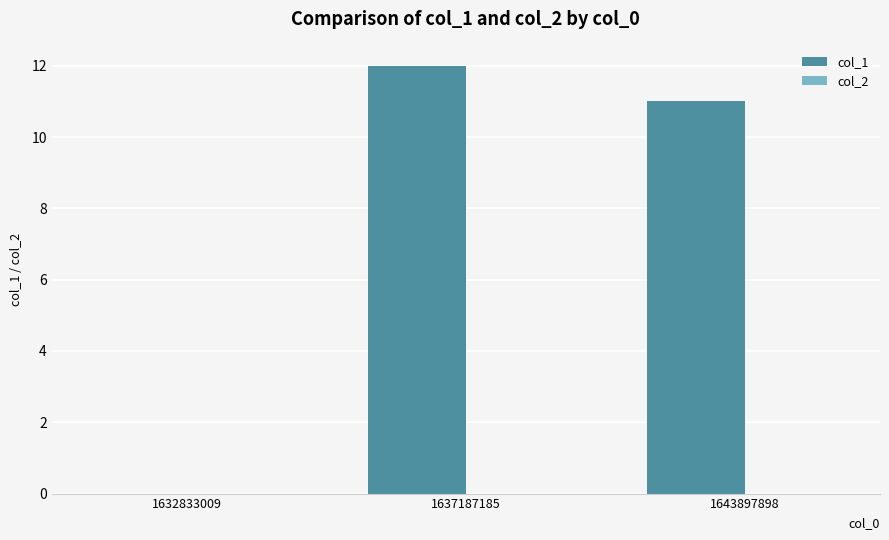

The chart shows a value of 11 at 1643897898. True or false?

True